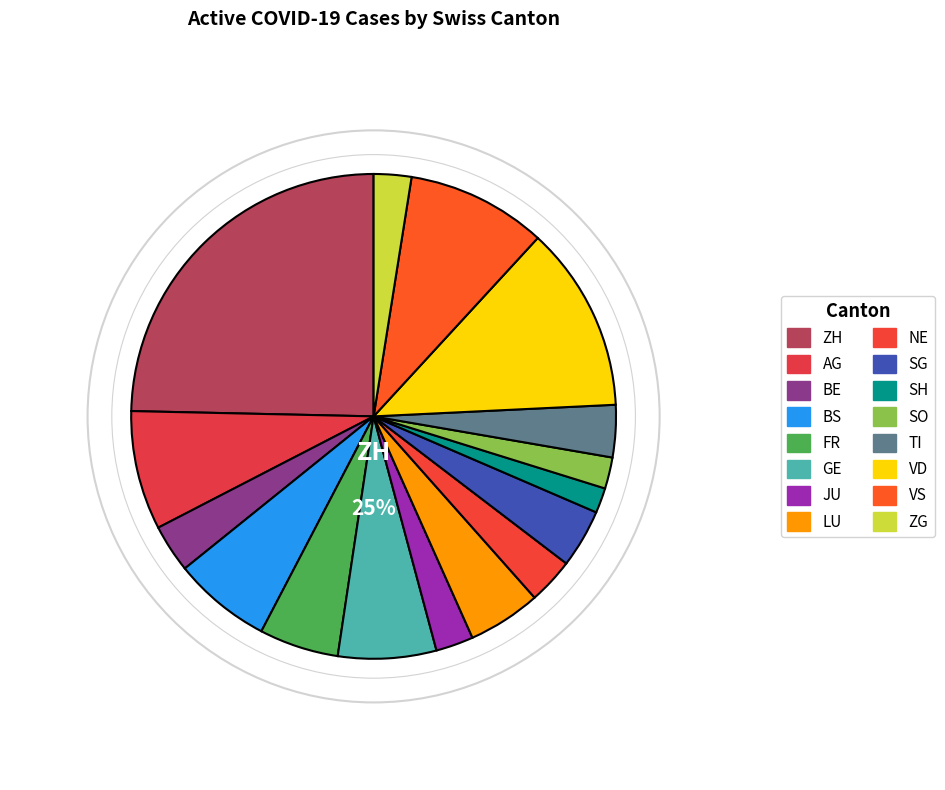

Is there a majority slice in this chart?

No